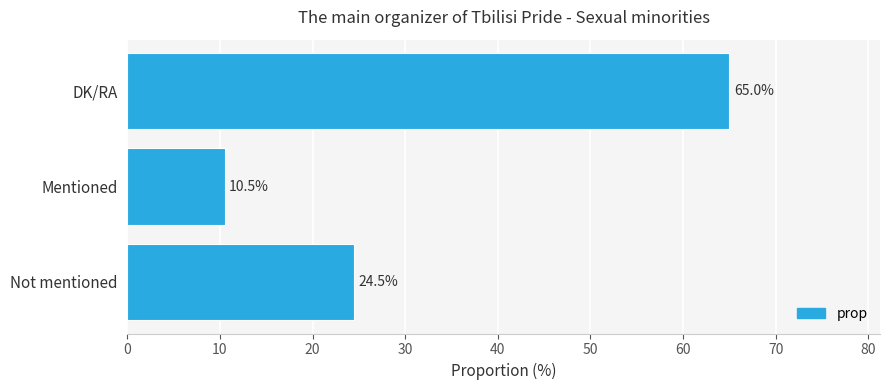

Reading bottom to top, extract all data points from this chart.

24.5	10.5	65.0